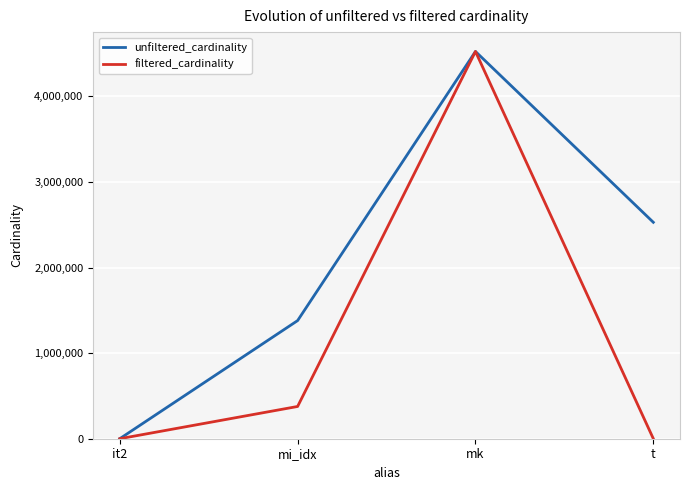

At which label does unfiltered_cardinality reach its peak?

mk